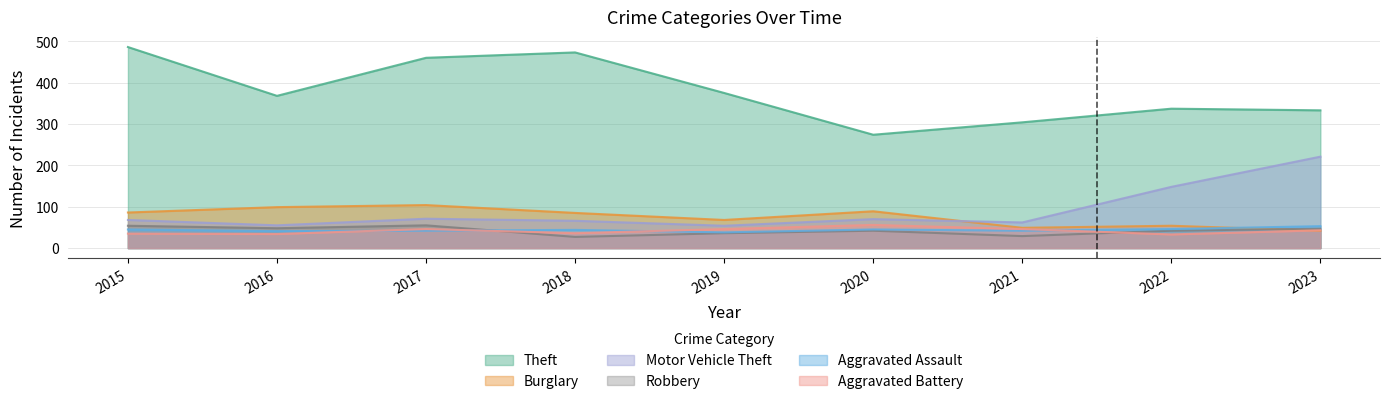

True or false: Motor Vehicle Theft and Robbery cross at least once.

False